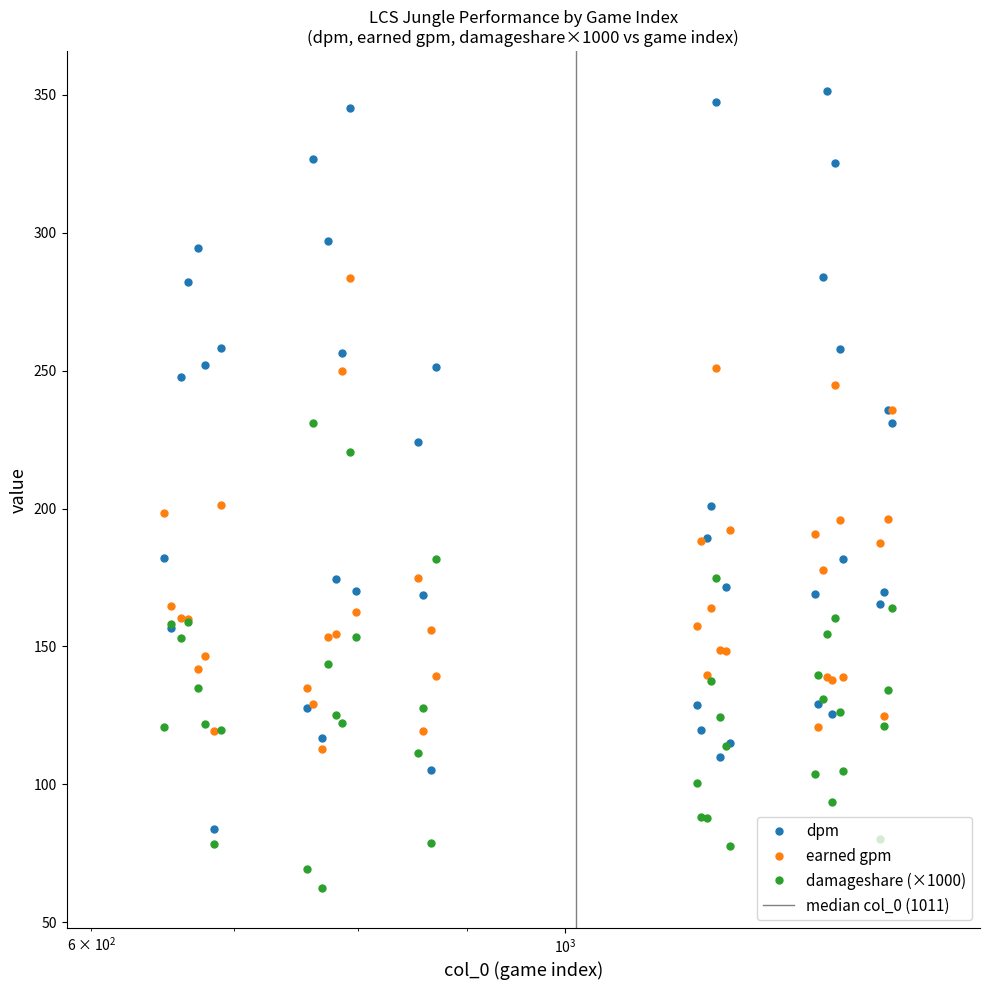

What is the maximum value for earned gpm?

283.5